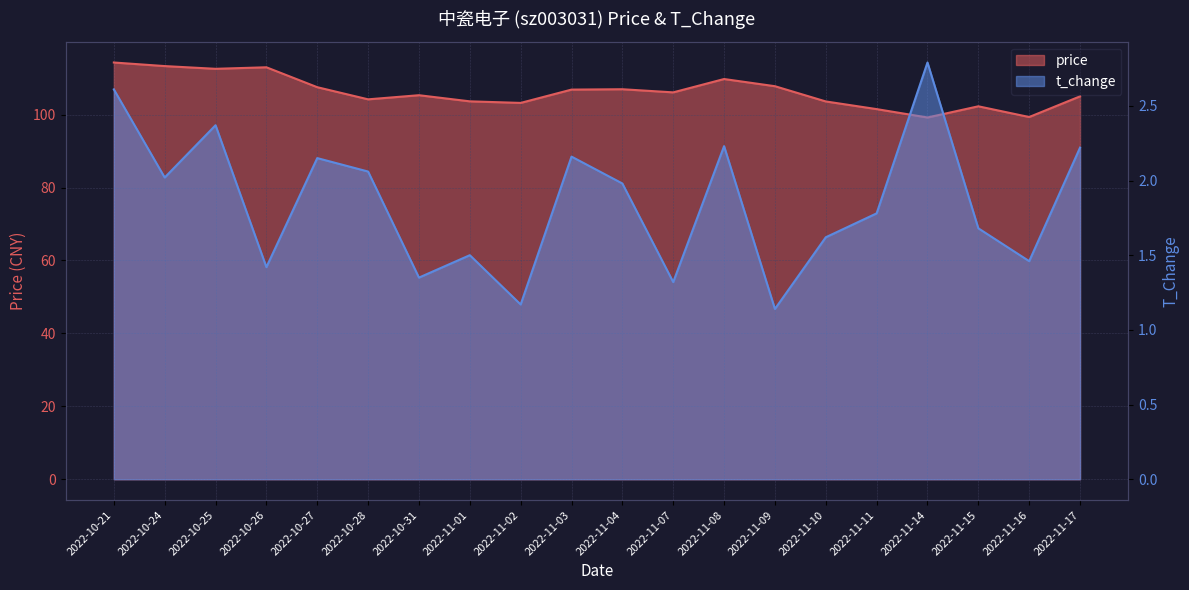

True or false: price has more than 1 interior local peaks.

True